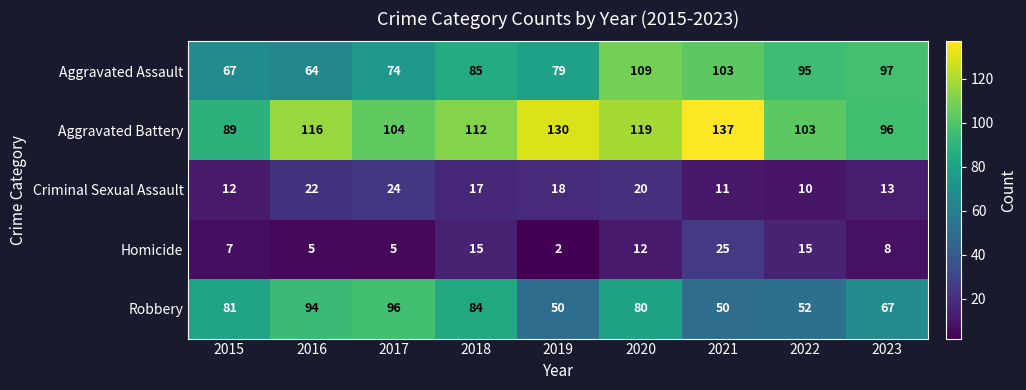

How many distinct data groups are displayed?

5